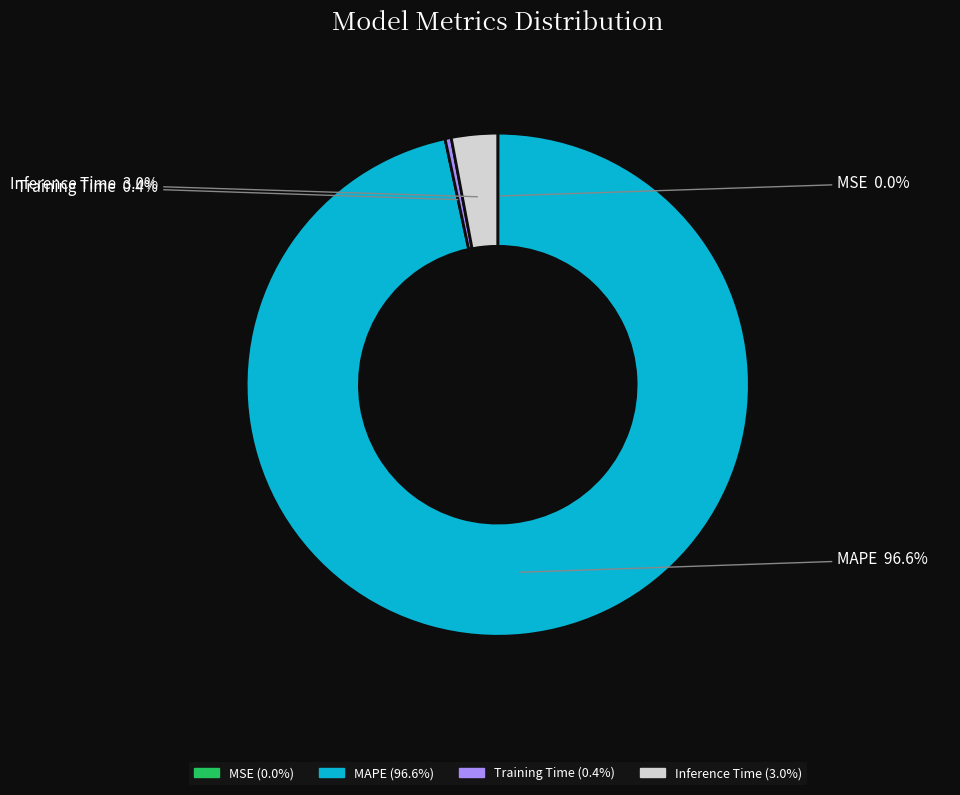

Does Inference Time account for over 50% of the chart?

No